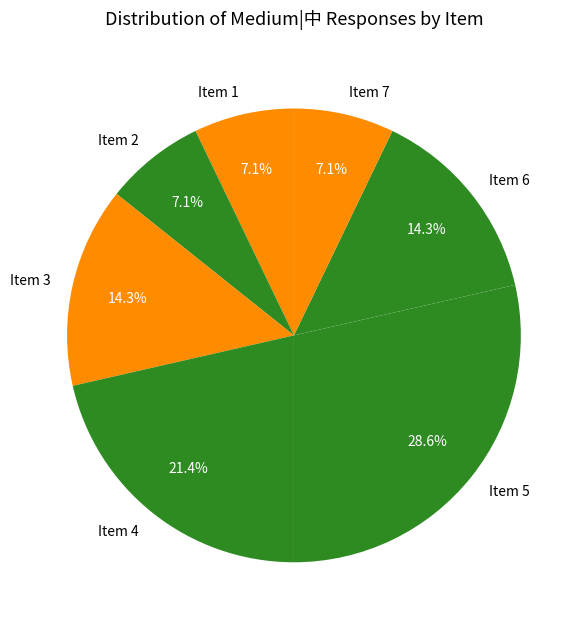

Does Item 7 represent more than half of the total?

No